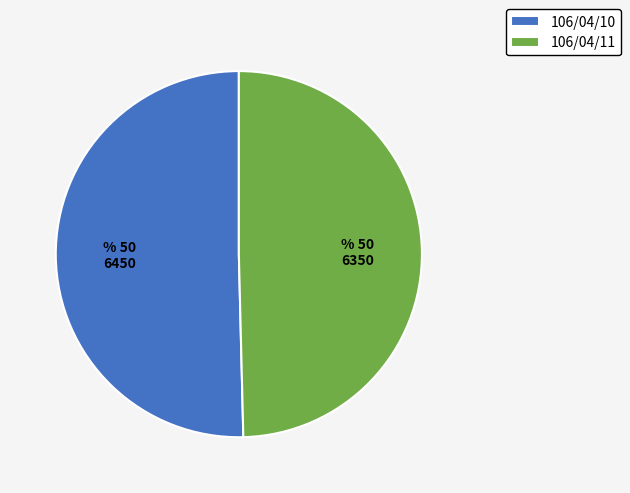

Rank the categories by value from highest to lowest.

106/04/10, 106/04/11